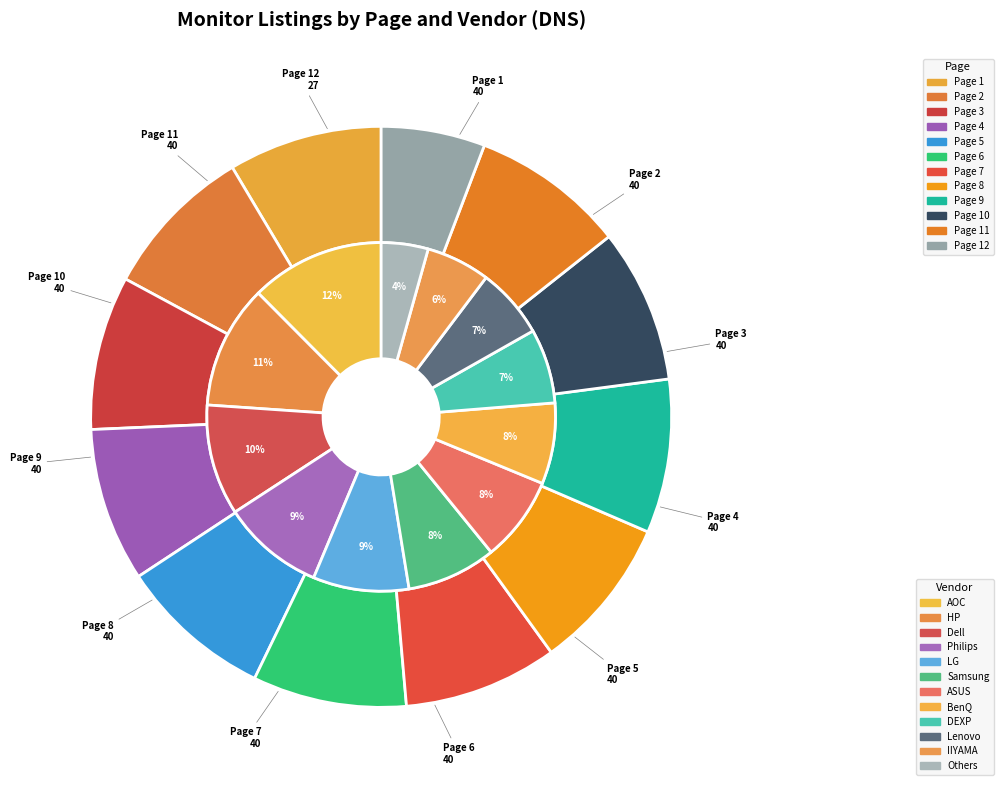

What percentage is the Page 11 slice, to the nearest percent?

9%